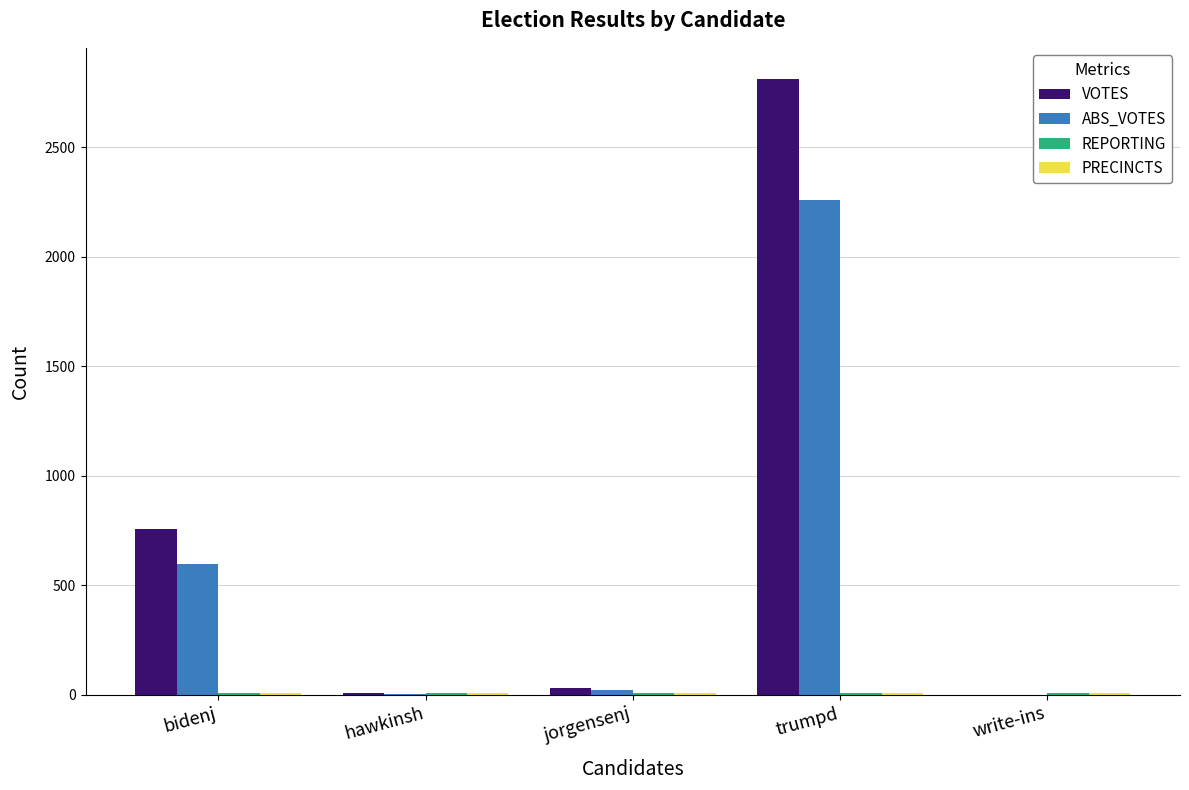

True or false: VOTES has a value of -1444 at write-ins.

False